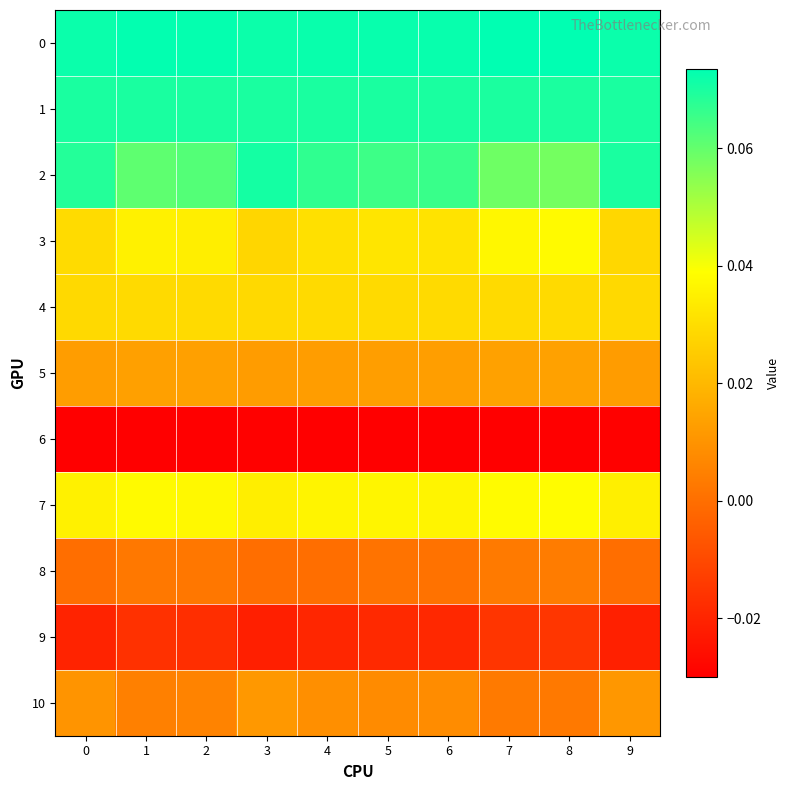

Reading left to right, transcribe all the data shown in this chart.

0: 0=0.1	1=0.1	2=0.1	3=0.1	4=0.1	5=0.1	6=0.1	7=0.1	8=0.1	9=0.1
1: 0=0.1	1=0.1	2=0.1	3=0.1	4=0.1	5=0.1	6=0.1	7=0.1	8=0.1	9=0.1
2: 0=0.1	1=0.1	2=0.1	3=0.1	4=0.1	5=0.1	6=0.1	7=0.1	8=0.1	9=0.1
3: 0=0.0	1=0.0	2=0.0	3=0.0	4=0.0	5=0.0	6=0.0	7=0.0	8=0.0	9=0.0
4: 0=0.0	1=0.0	2=0.0	3=0.0	4=0.0	5=0.0	6=0.0	7=0.0	8=0.0	9=0.0
5: 0=0.0	1=0.0	2=0.0	3=0.0	4=0.0	5=0.0	6=0.0	7=0.0	8=0.0	9=0.0
6: 0=-0.0	1=-0.0	2=-0.0	3=-0.0	4=-0.0	5=-0.0	6=-0.0	7=-0.0	8=-0.0	9=-0.0
7: 0=0.0	1=0.0	2=0.0	3=0.0	4=0.0	5=0.0	6=0.0	7=0.0	8=0.0	9=0.0
8: 0=0.0	1=0.0	2=0.0	3=0.0	4=0.0	5=0.0	6=0.0	7=0.0	8=0.0	9=0.0
9: 0=-0.0	1=-0.0	2=-0.0	3=-0.0	4=-0.0	5=-0.0	6=-0.0	7=-0.0	8=-0.0	9=-0.0
10: 0=0.0	1=0.0	2=0.0	3=0.0	4=0.0	5=0.0	6=0.0	7=0.0	8=0.0	9=0.0